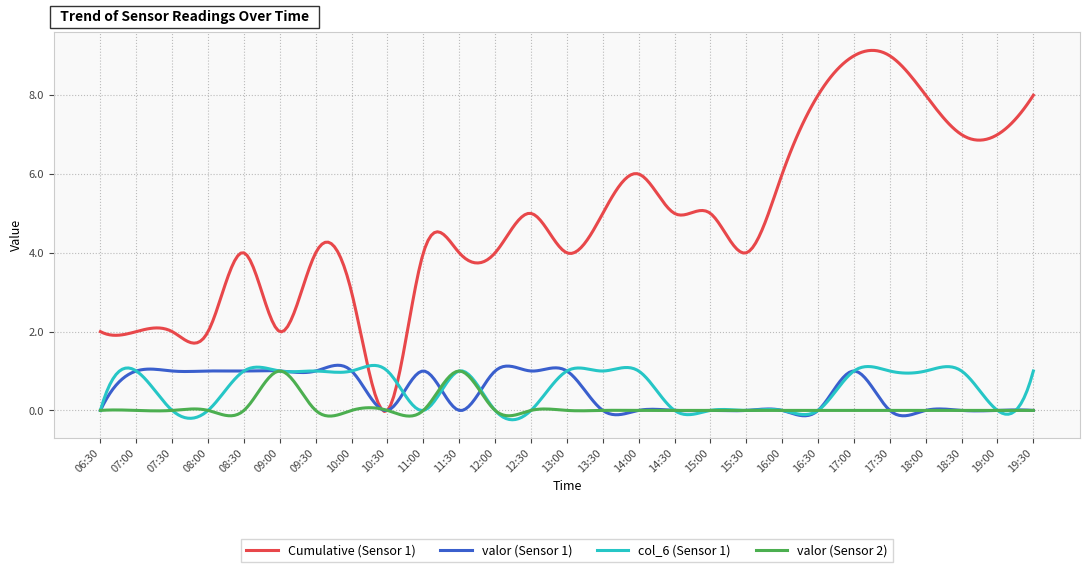

Which series has the widest spread of values?

Cumulative (Sensor 1)